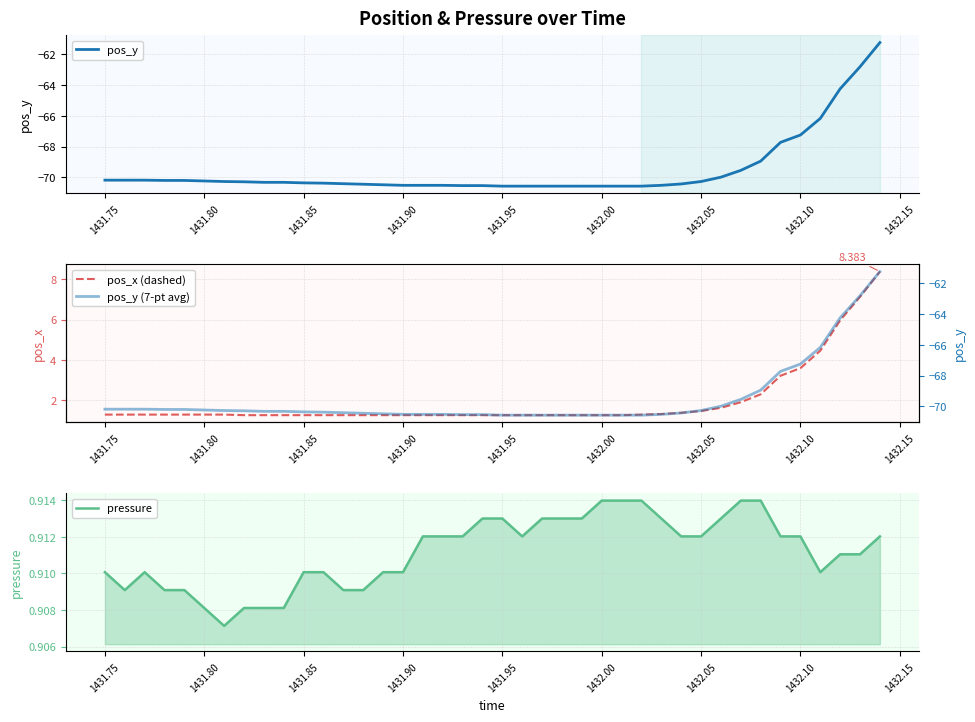

Which series has the largest range (max minus min)?

pos_y